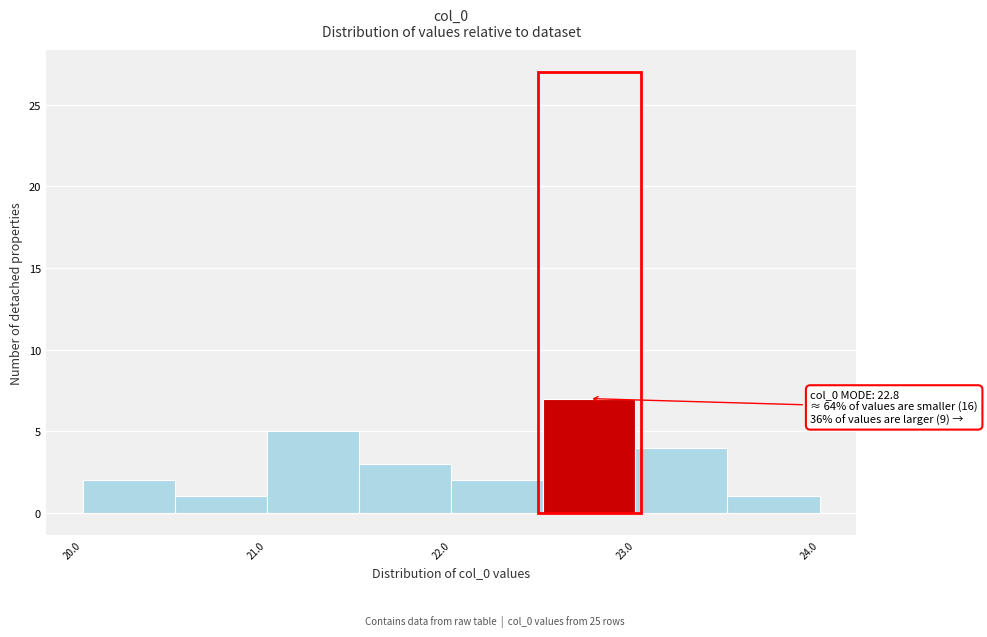

Over which range of the x-axis is the bar tallest?

22.5 to 23.0